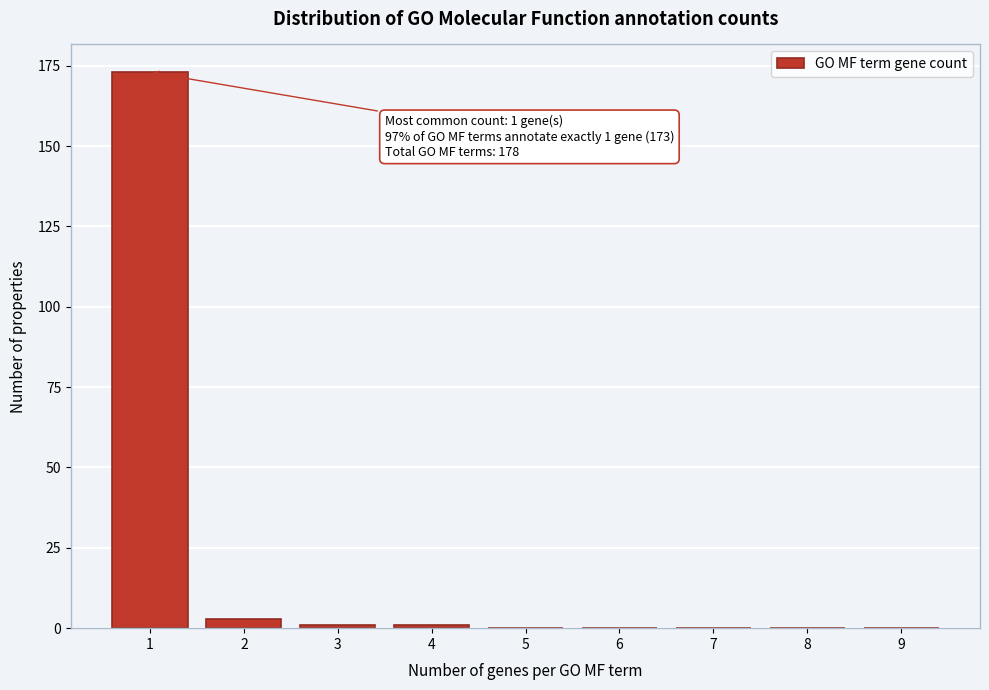

Reading right to left, list all the values displayed in this chart.

9=0	8=0	7=0	6=0	5=0	4=1	3=1	2=3	1=173